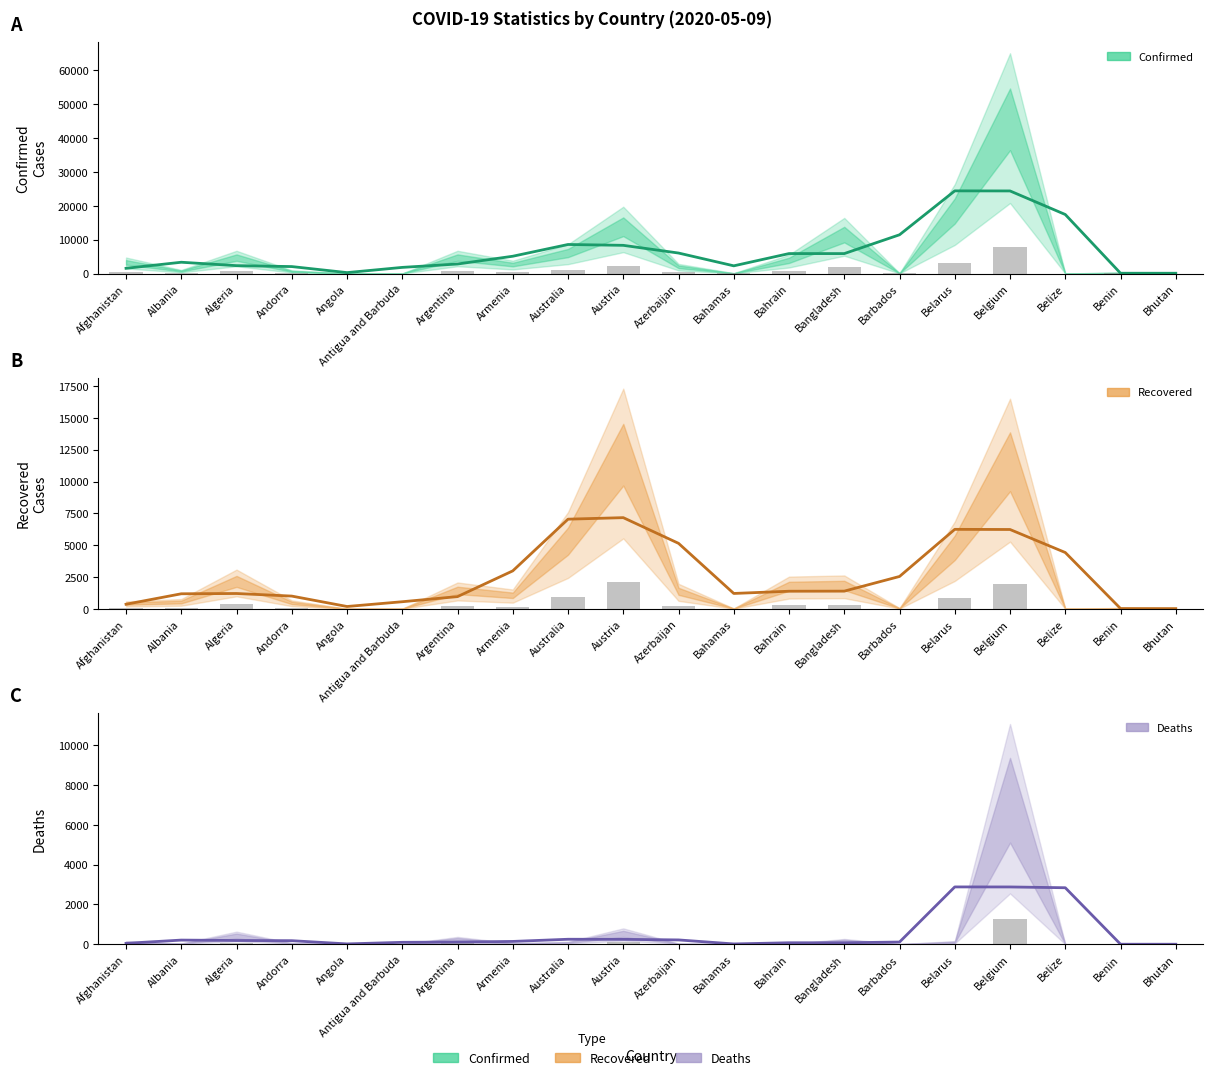

What is the value of the Deaths bar at the 17th from the left?

2881.3